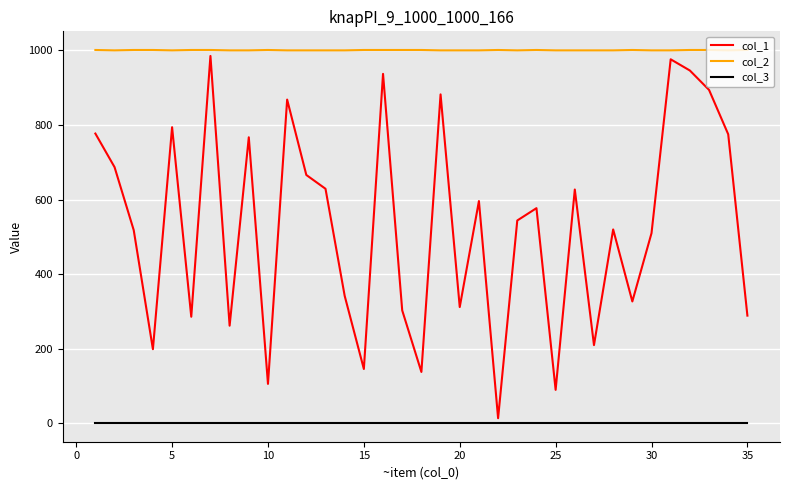

Which series has the largest total across all categories?

col_2